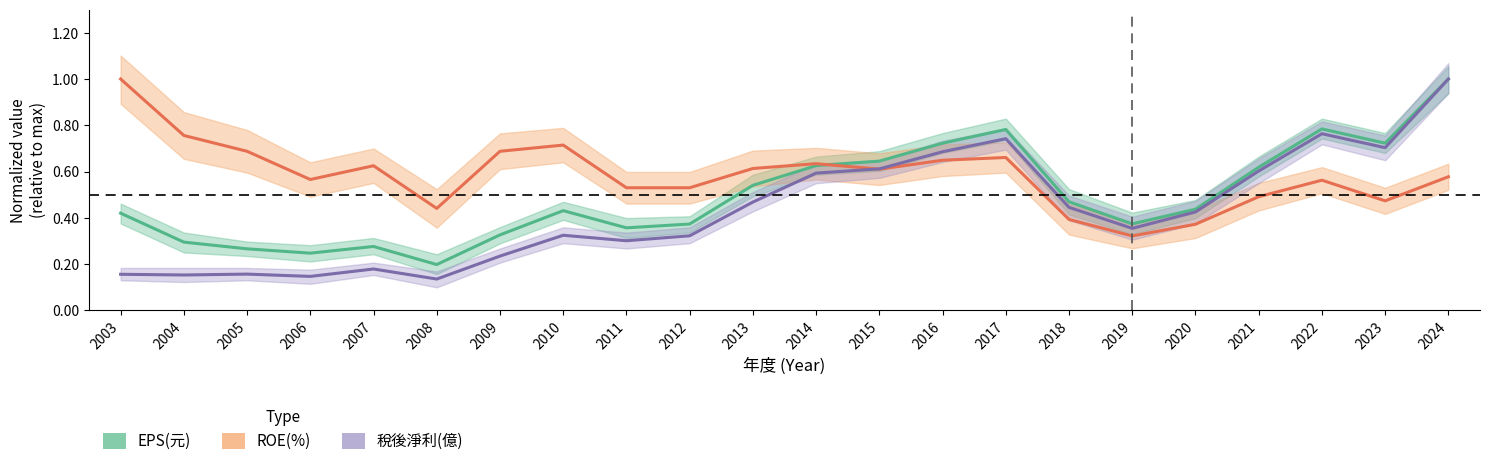

What is the minimum value for ROE(%)?

0.3